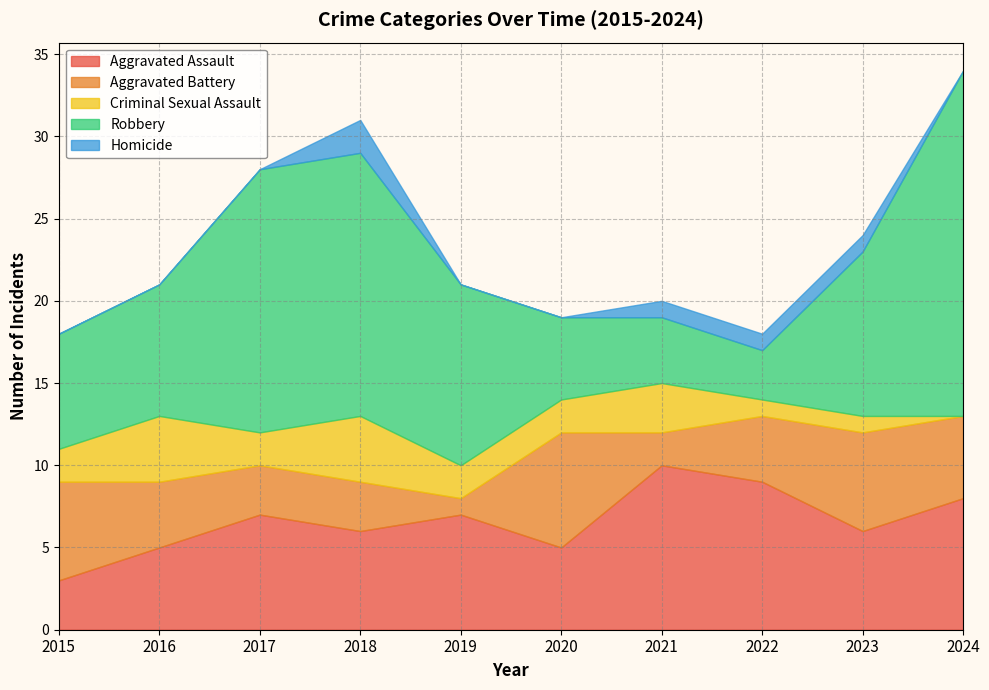

What is the total value across all series at 2020?

19